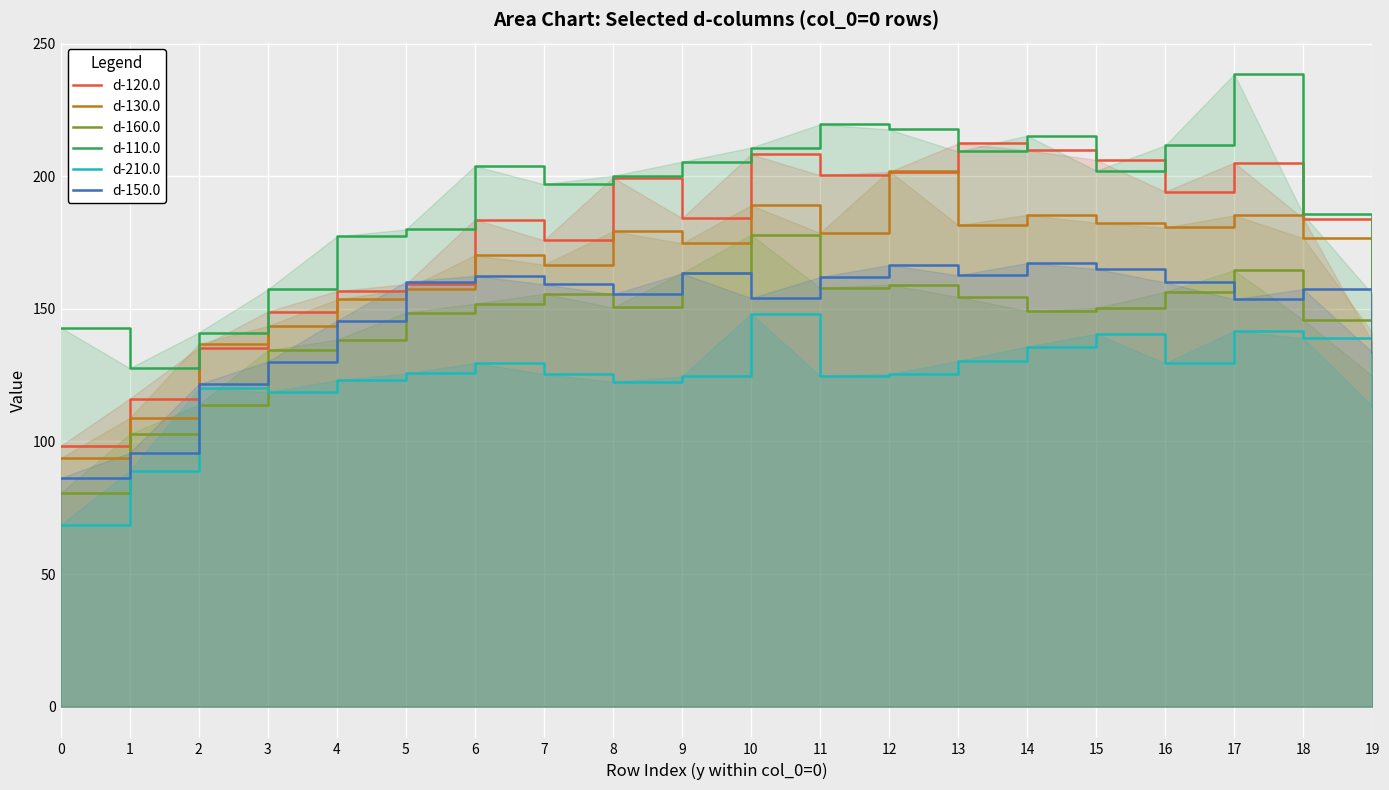

The value of d-110.0 at 8 is 282.0. True or false?

False